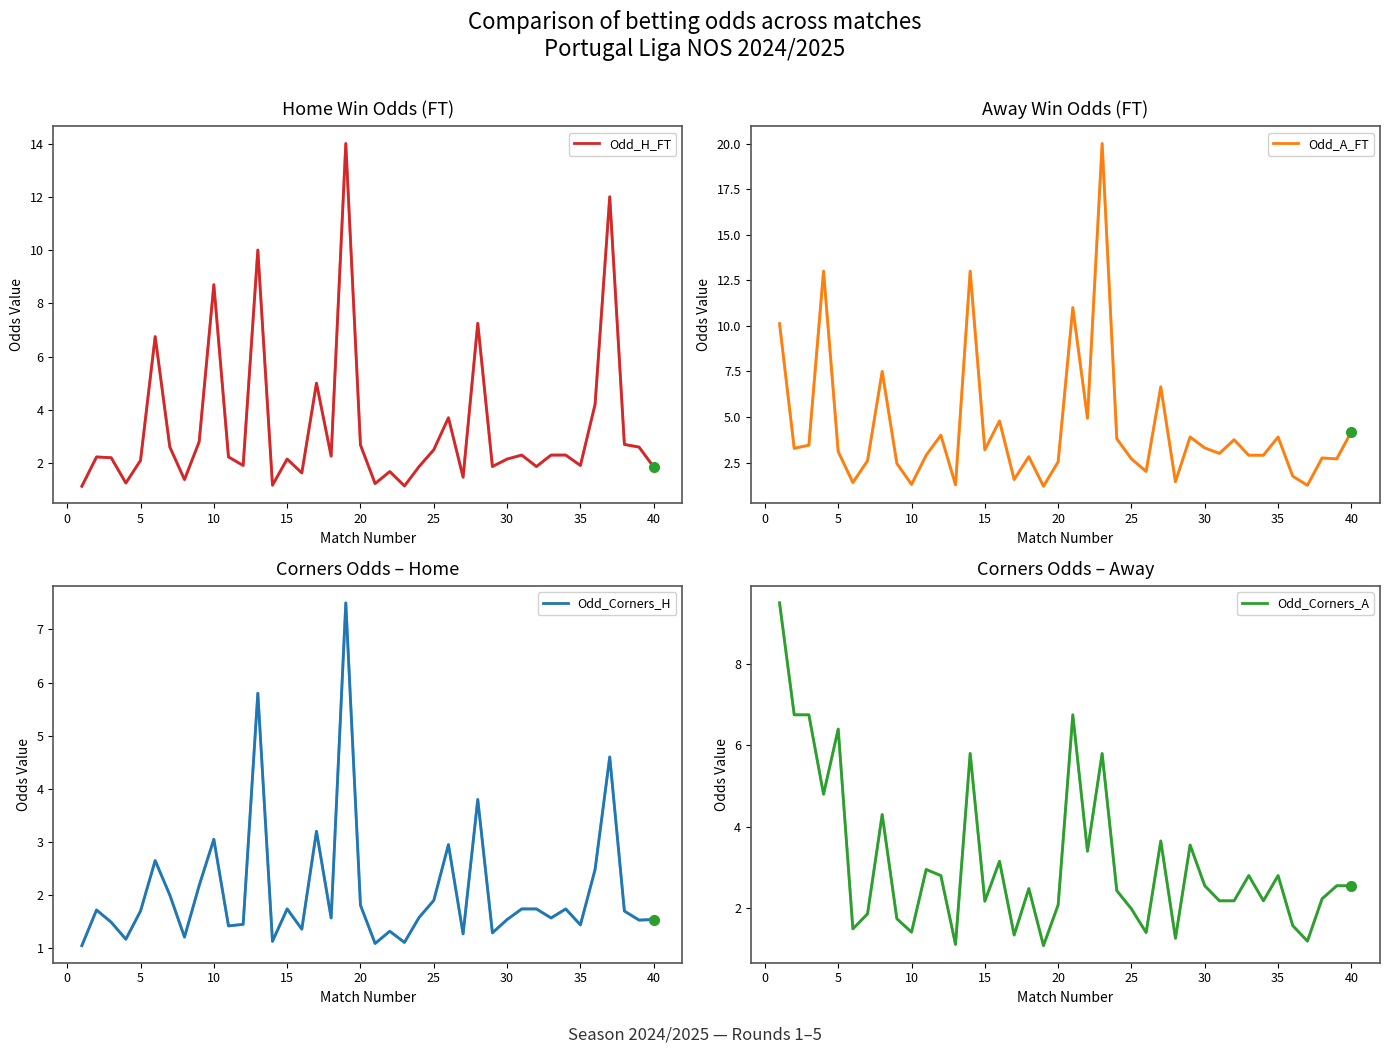

How many interior local peaks does the Odd_A_FT series have?

13